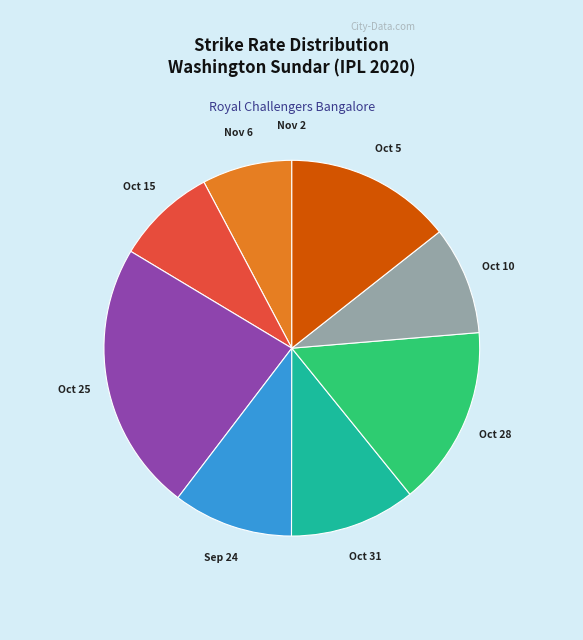

Does any single category account for the majority?

No